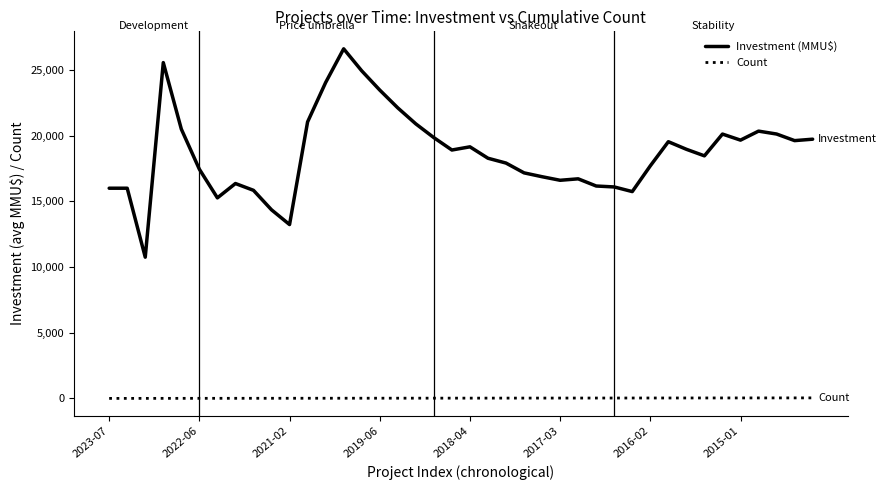

Which series has the largest range (max minus min)?

Investment (MMU$)